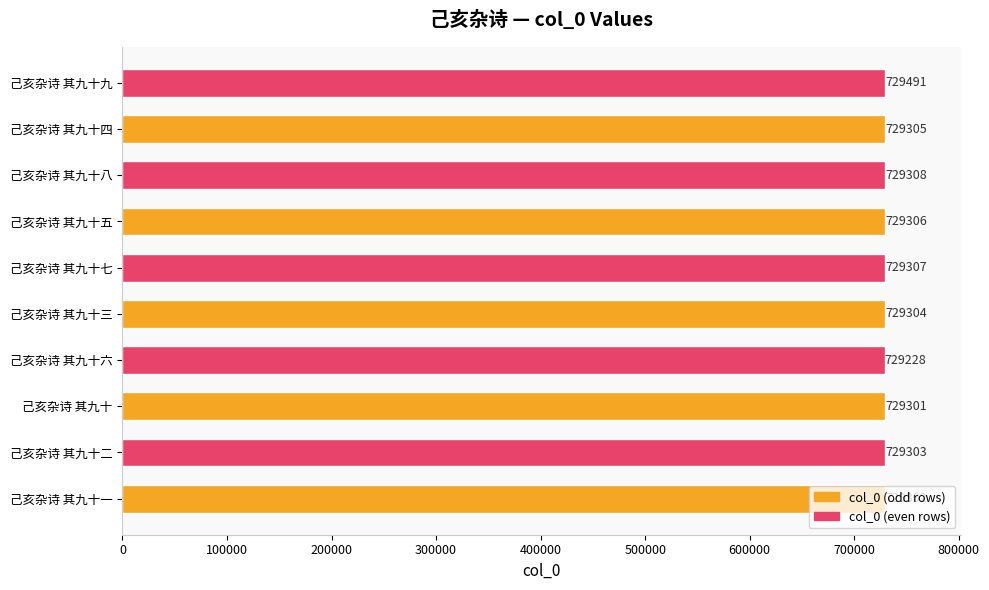

What is the difference between the maximum and minimum values?

263